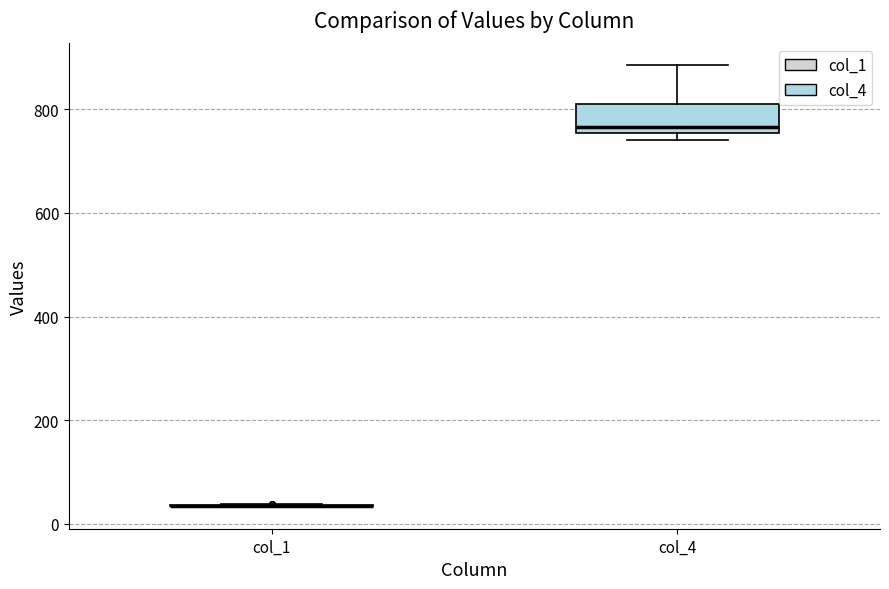

Reading left to right, read every box against the y-axis: the position of its median line, the range the box covers, and the ends of its whiskers. The values are not printed on the chart, so give them approximately, as read against the axis.

col_1: box collapsed to a line at 40, whiskers 40 to 40
col_4: median 760 (just above the box's lower edge), box 760 to 820, whiskers 740 to 880